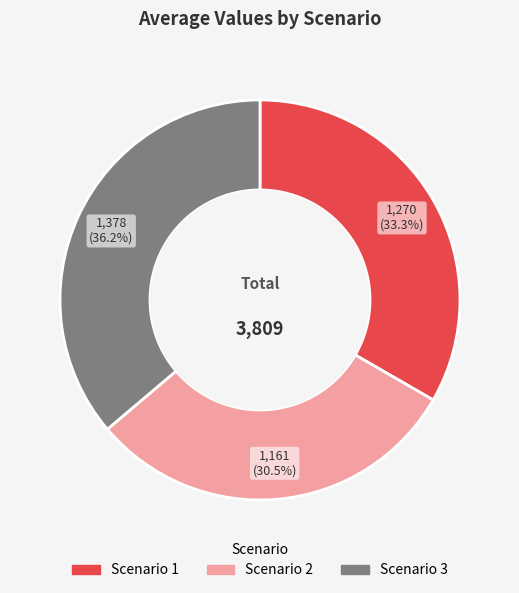

Does Scenario 3 account for over 50% of the chart?

No